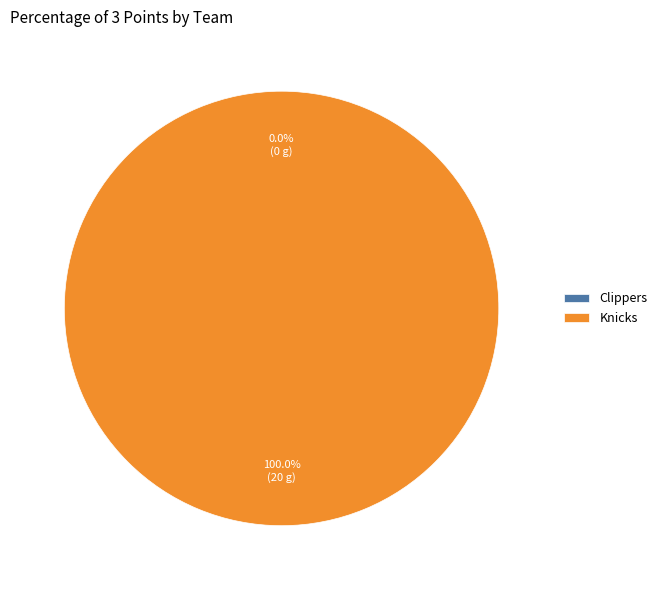

What is the majority slice?

Knicks